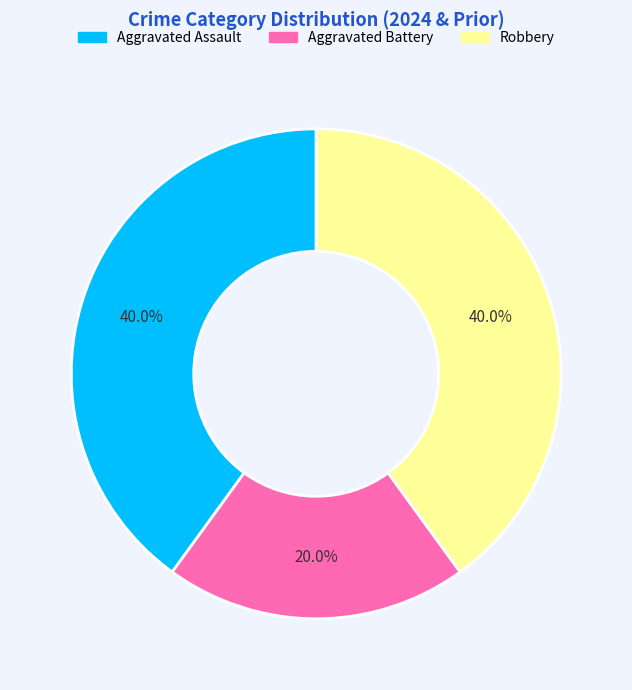

Is it true that Robbery is 32% of the pie?

False